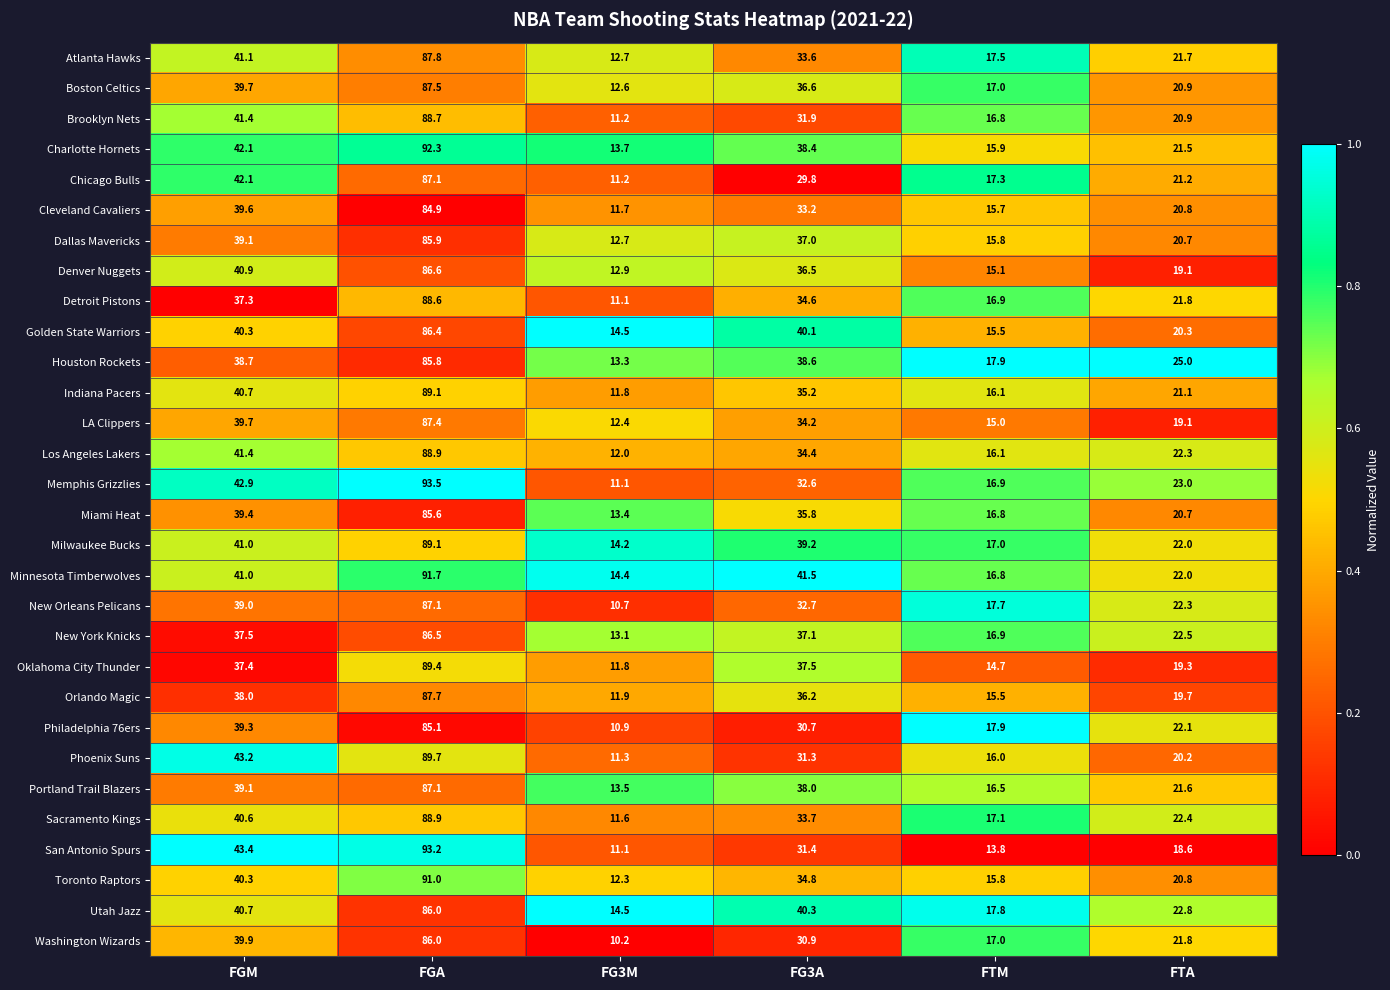

Is the value of Detroit Pistons at FG3A greater than the value of Denver Nuggets at FG3M?

Yes